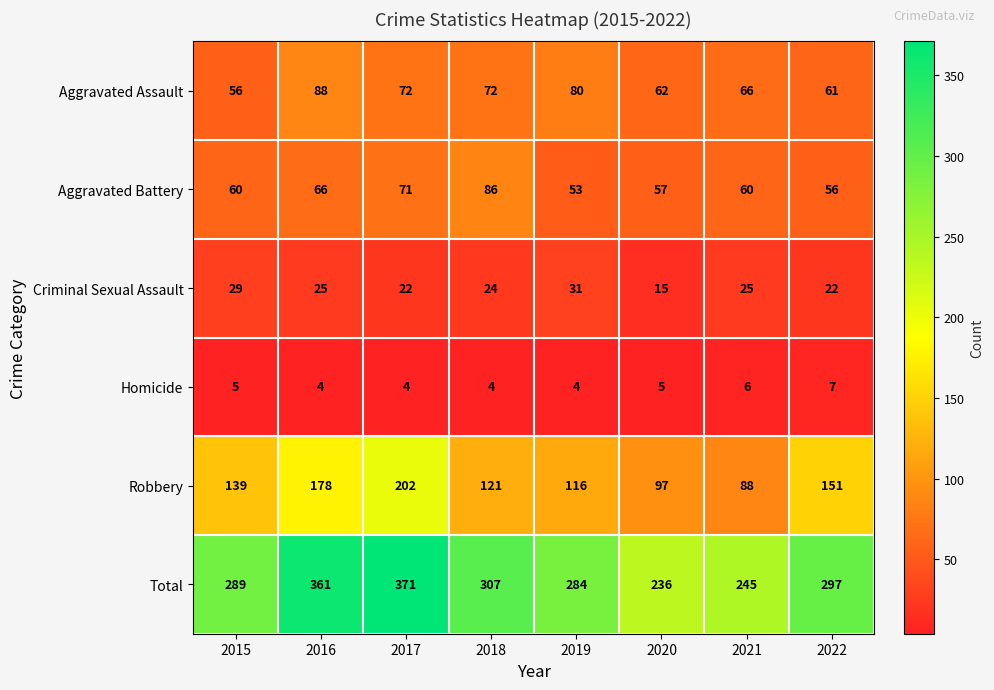

At which category does the chart reach its peak across all series?

2017